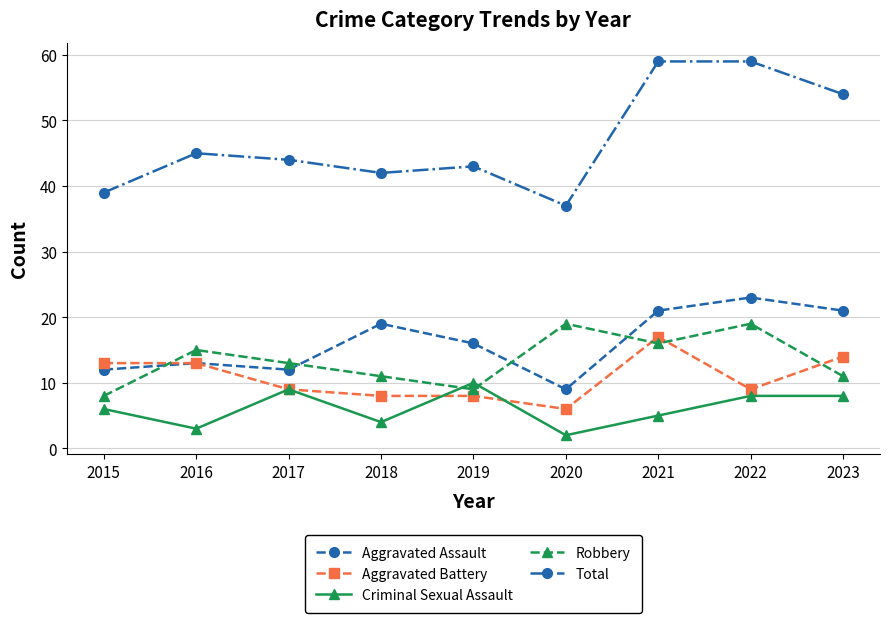

In Criminal Sexual Assault, how many points are lower than both neighbors (excluding endpoints)?

3